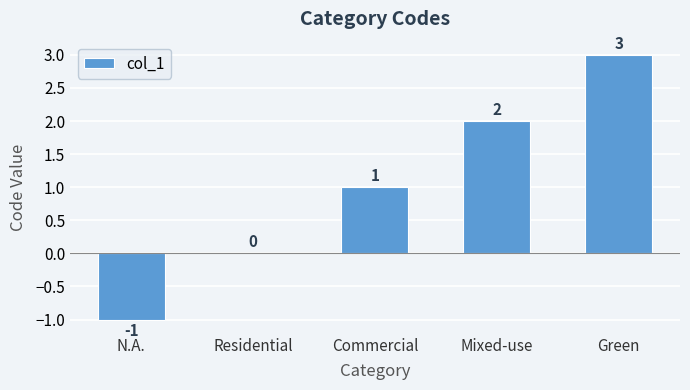

Which has a higher value, Commercial or Residential?

Commercial